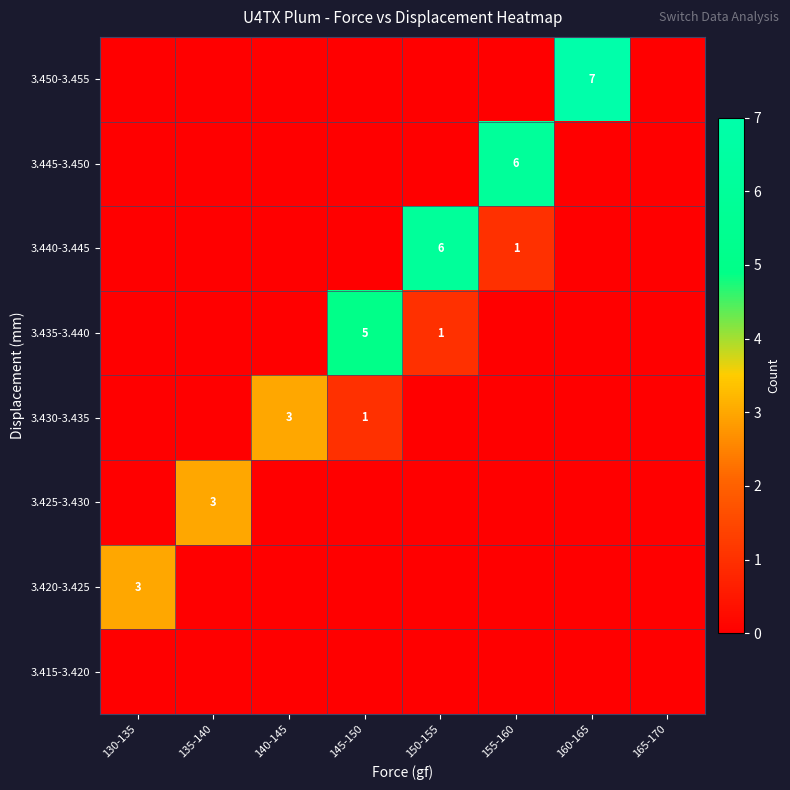

The 3.445-3.450 series shows -2 at 135-140. True or false?

False